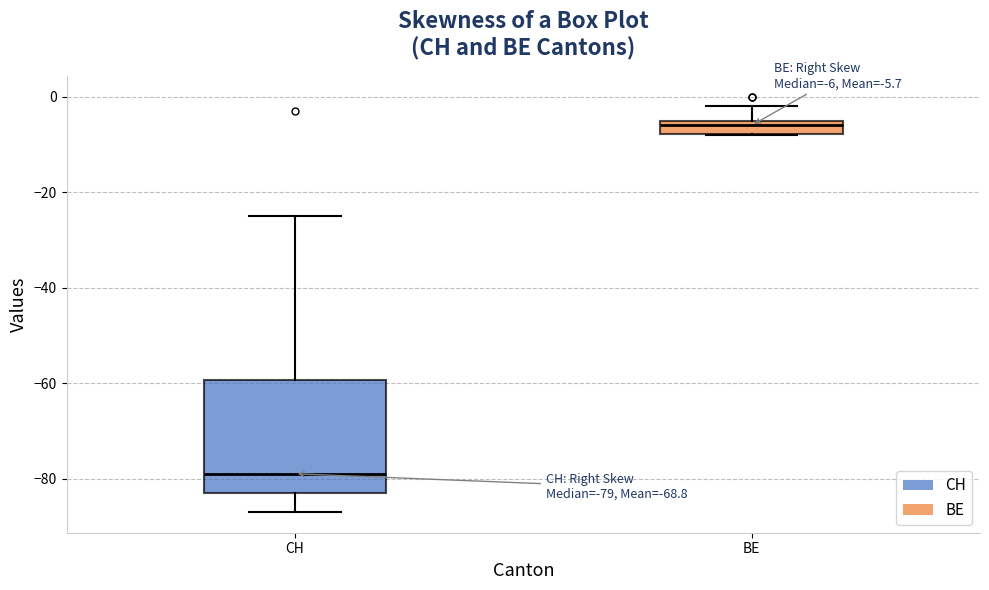

Which box is the tallest, from its lower edge to its upper edge?

CH